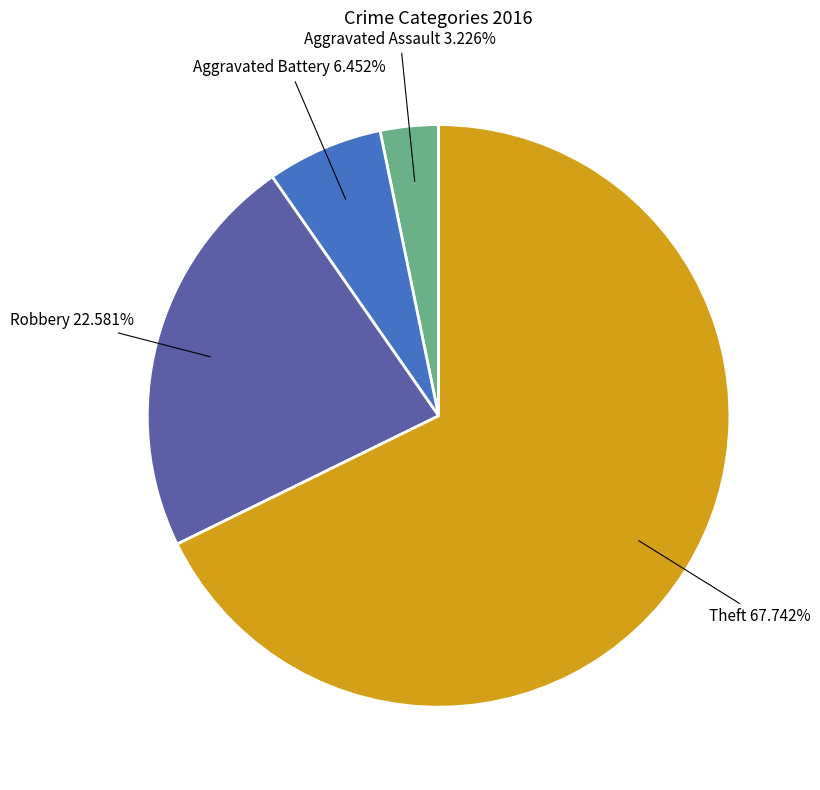

Is there a majority slice in this chart?

Yes